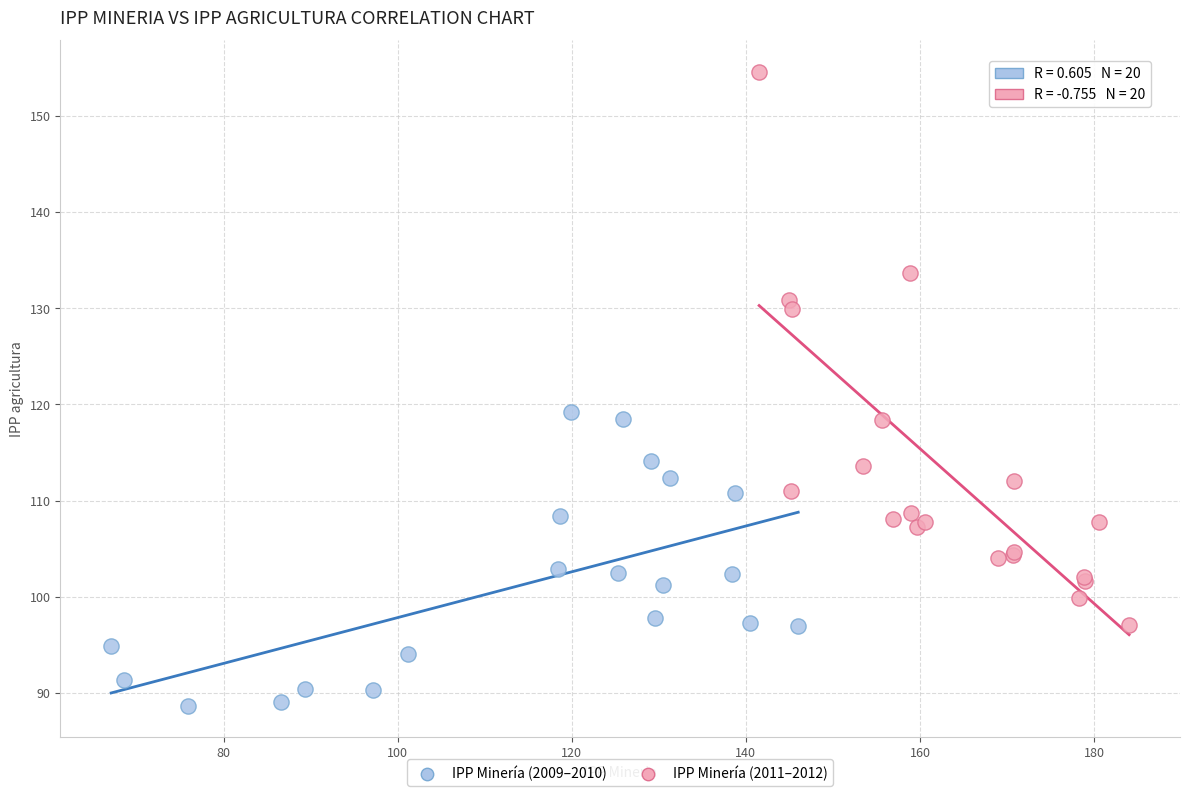

Which series contains the highest Y value?

IPP Minería (2011–2012)